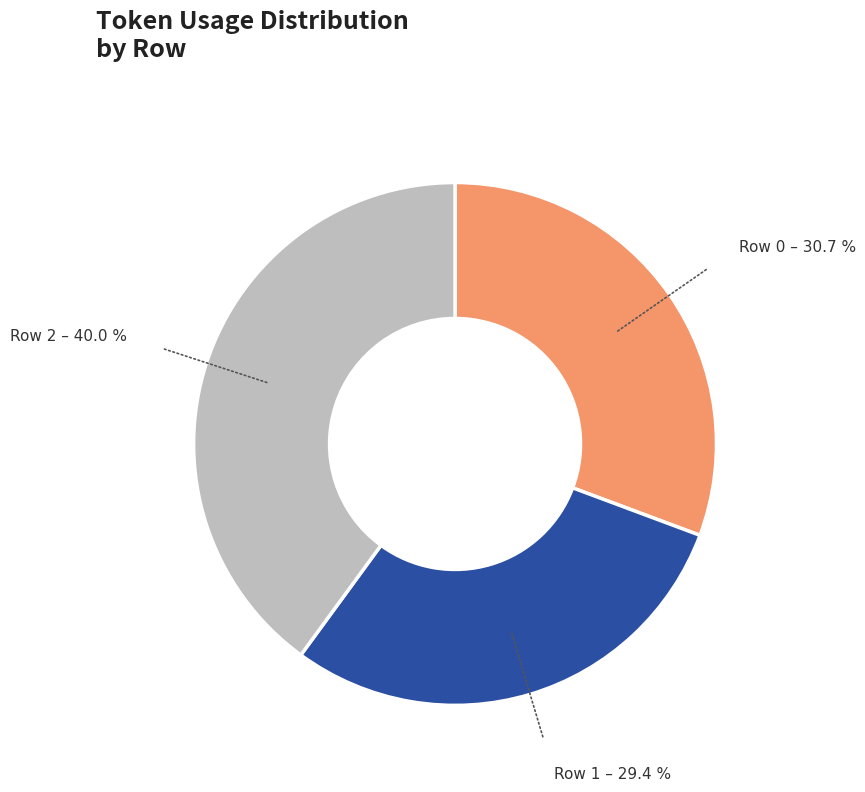

Is it true that Row 2 is 40% of the pie?

True